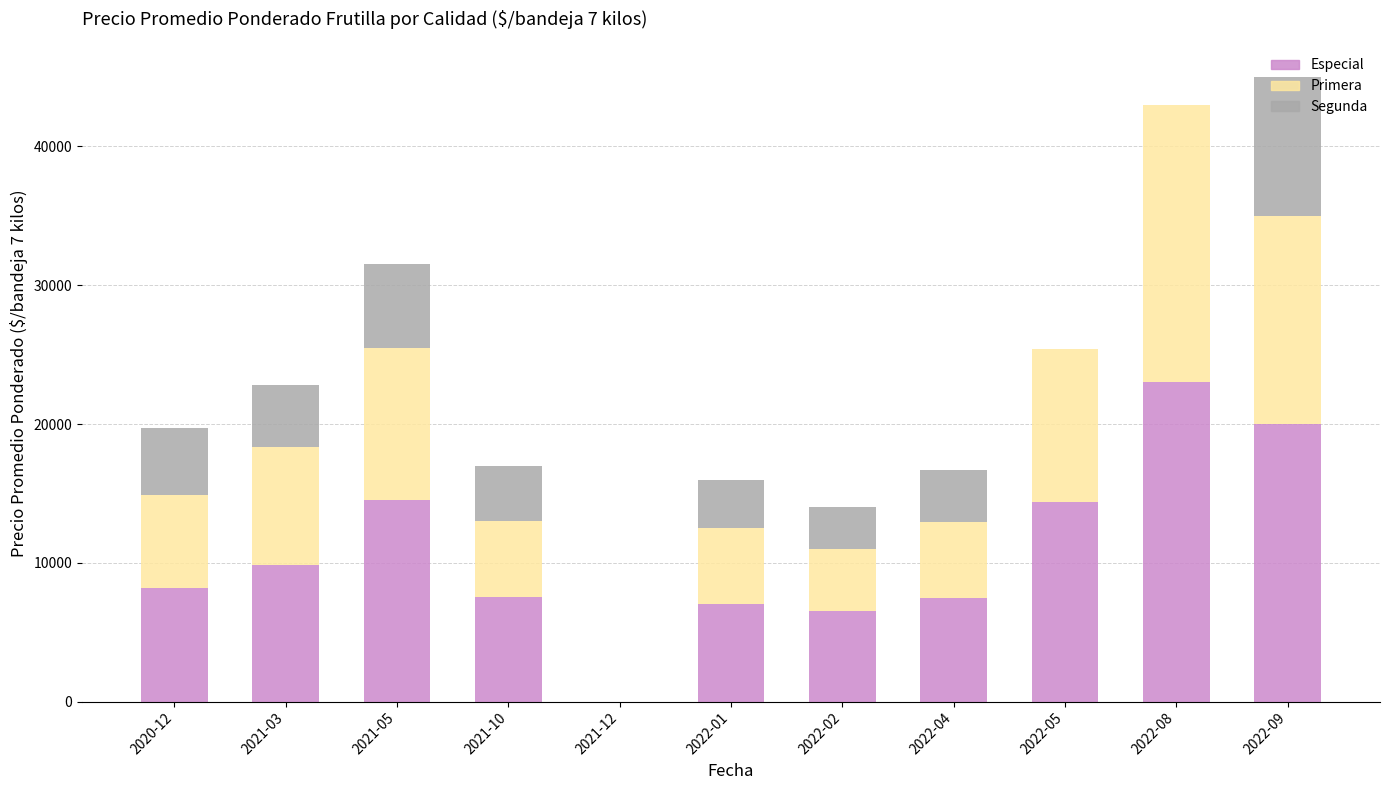

What is the highest value of the Especial series?

23000